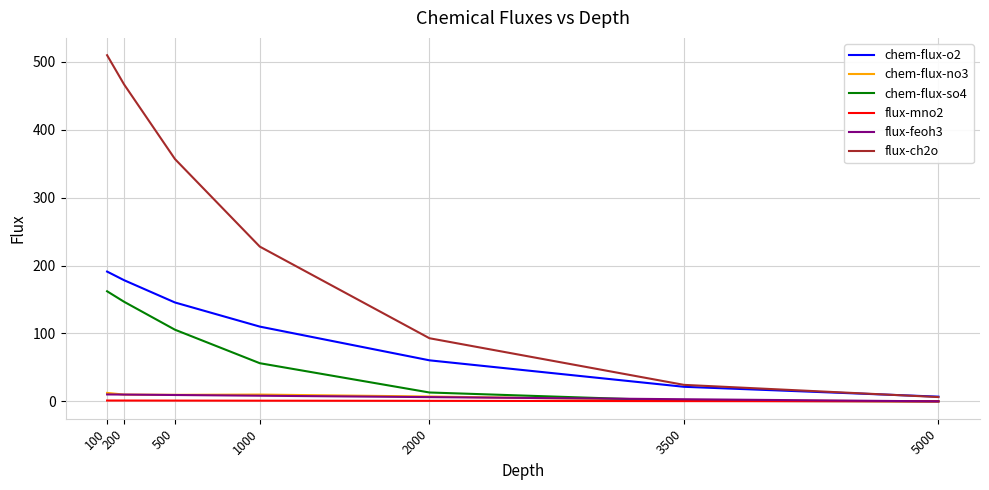

Is the value of flux-feoh3 at 200 greater than the value of flux-ch2o at 1000?

No